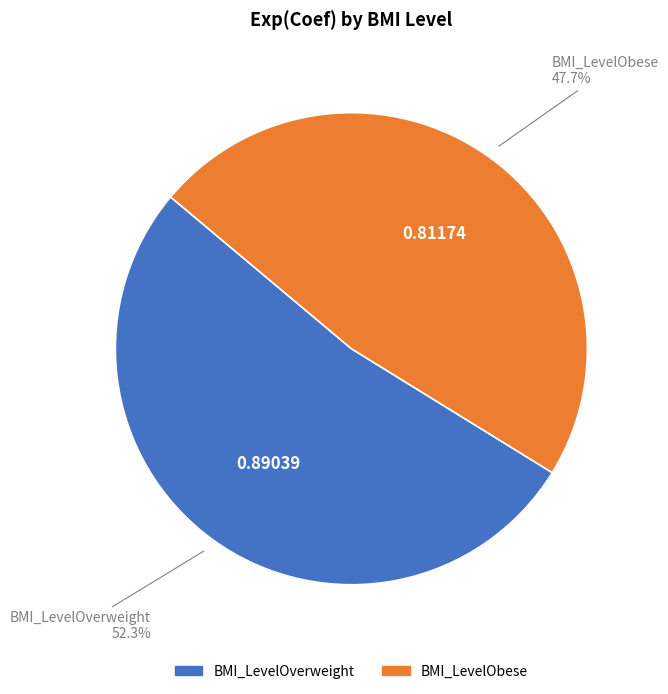

Rank the categories by value from lowest to highest.

BMI_LevelObese, BMI_LevelOverweight